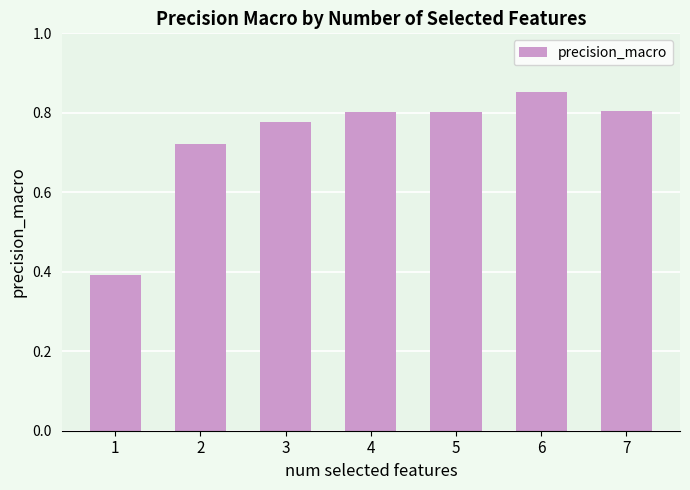

Between 7 and 3, which is larger?

7